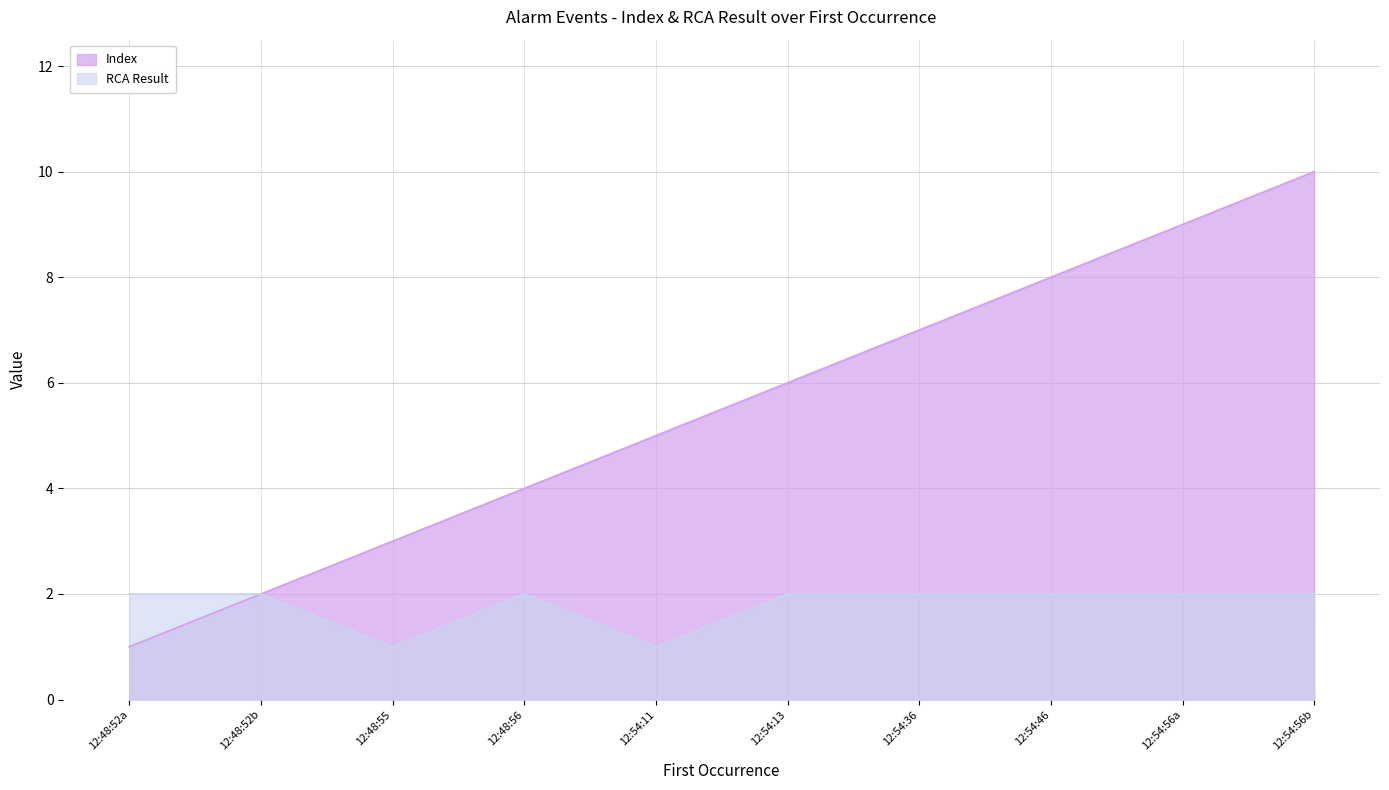

Does the chart have visible grid lines?

Yes